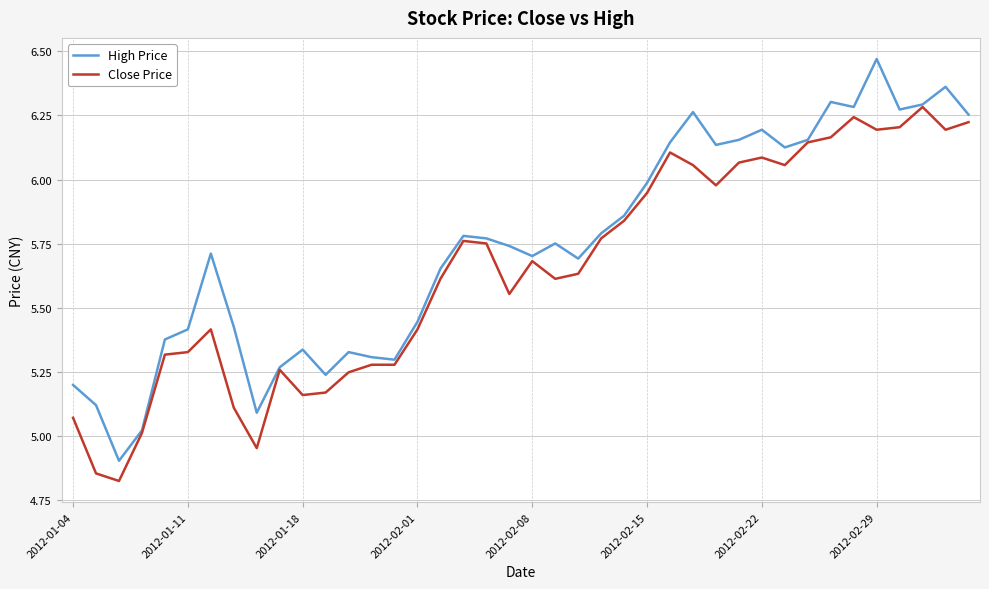

Which series has the widest spread of values?

High Price